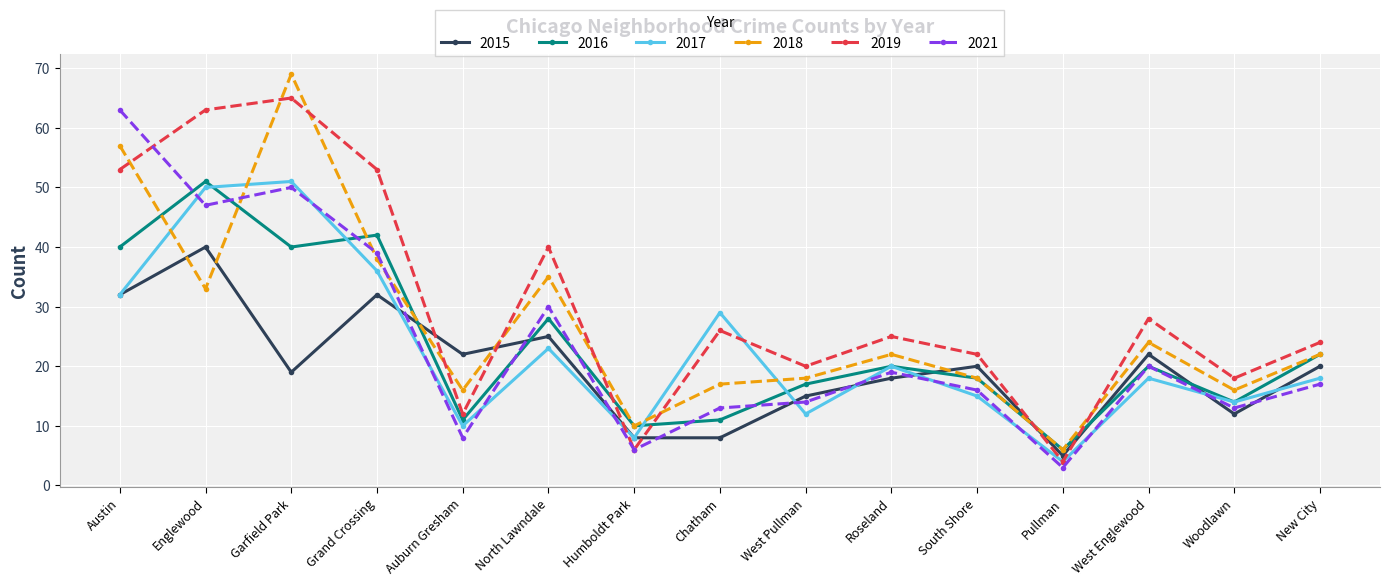

What are all the series names shown in the legend?

2015, 2016, 2017, 2018, 2019, 2021